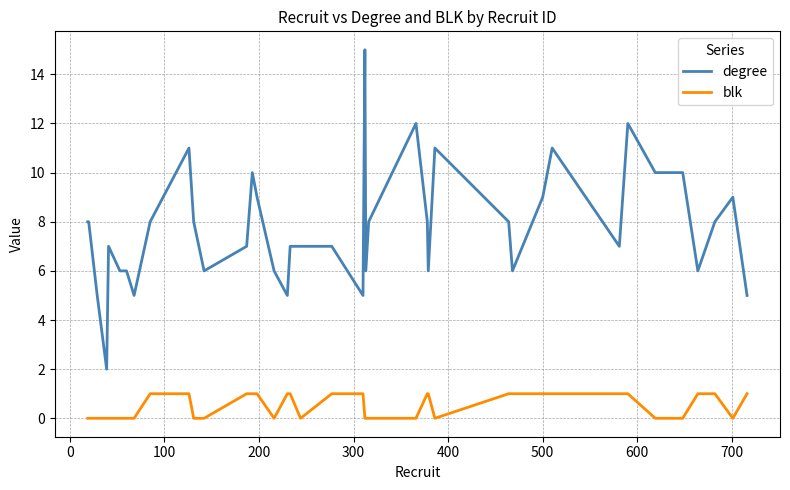

True or false: degree and blk cross at least once.

False